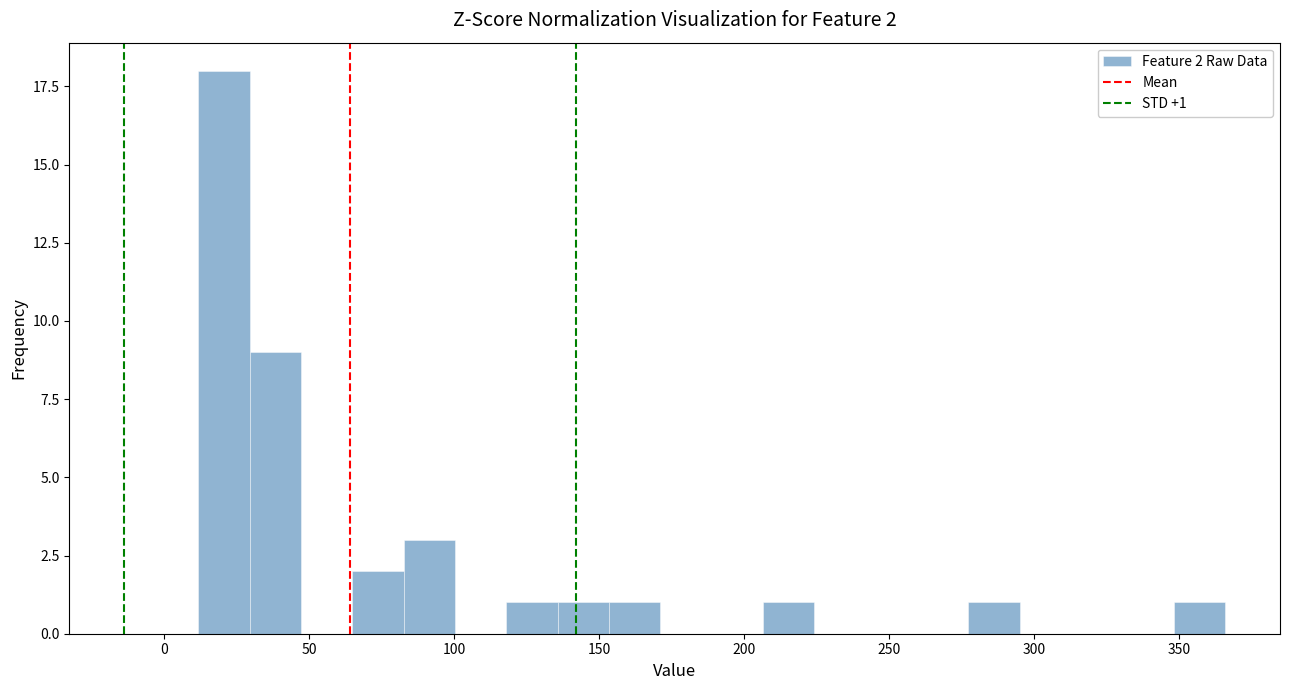

Read against the x-axis, roughly where is the centre of the tallest bar?

20